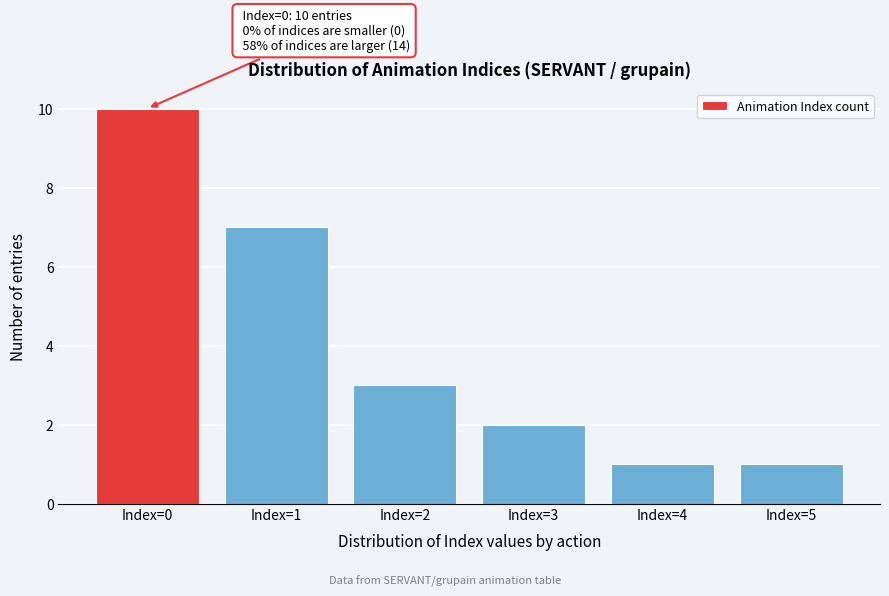

Reading left to right, extract all data points from this chart.

10	7	3	2	1	1